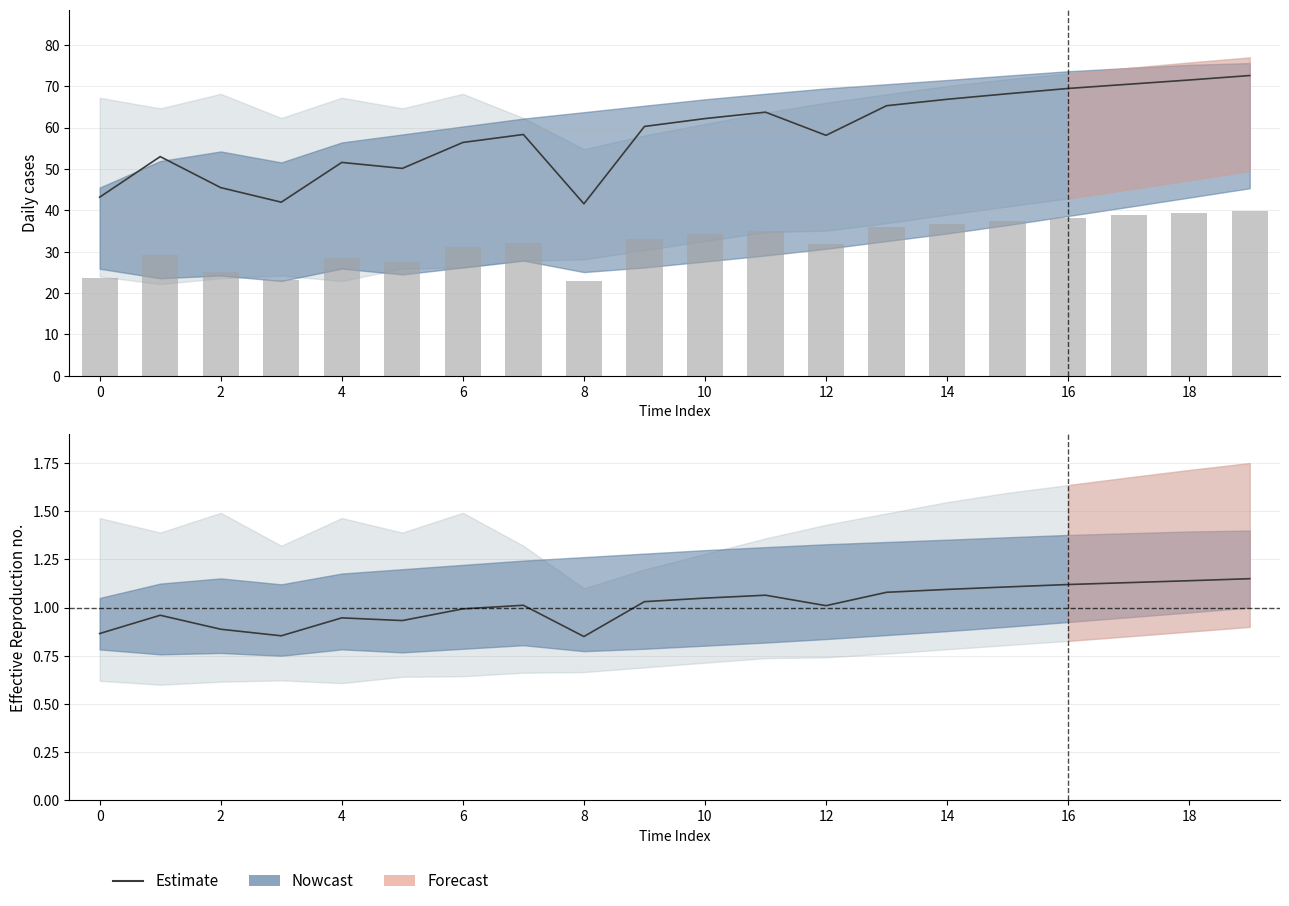

What is the sum of all values?

20.3